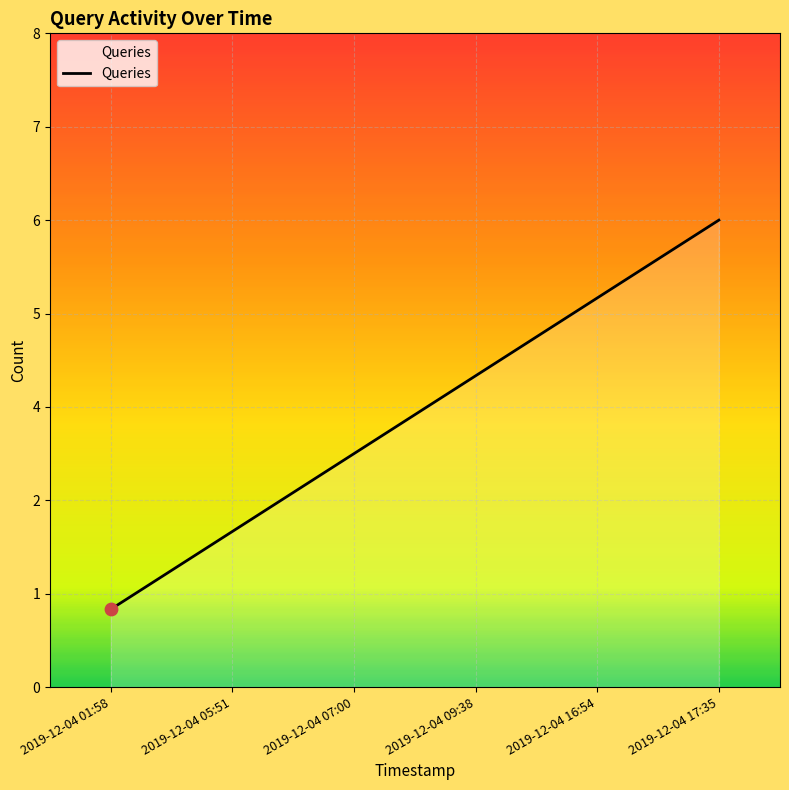

Between 2019-12-04 05:51 and 2019-12-04 16:54, which is larger?

2019-12-04 16:54